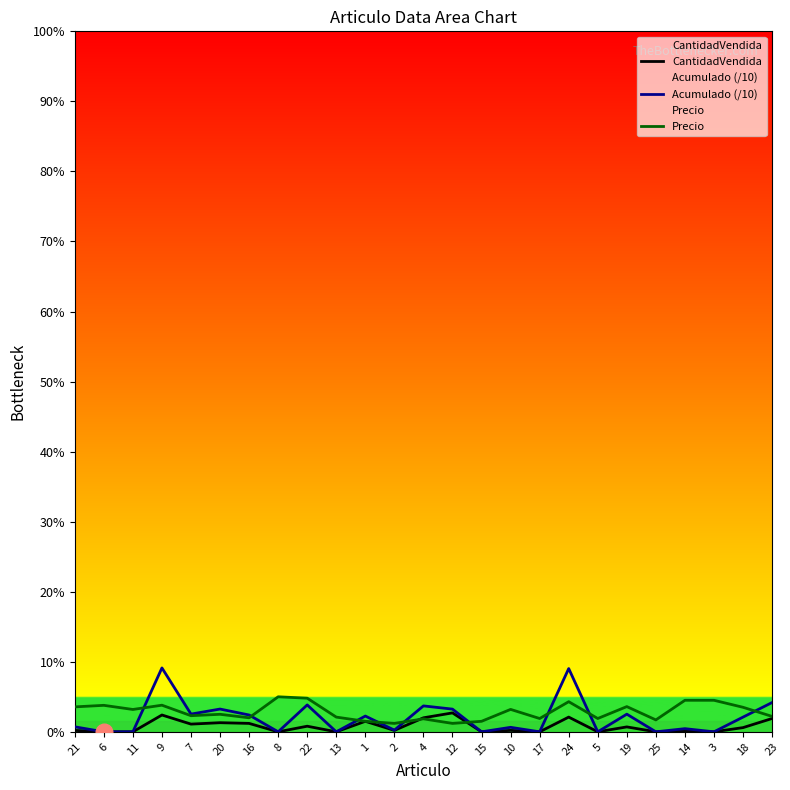

True or false: Precio and Acumulado (/10) intersect in this chart.

True